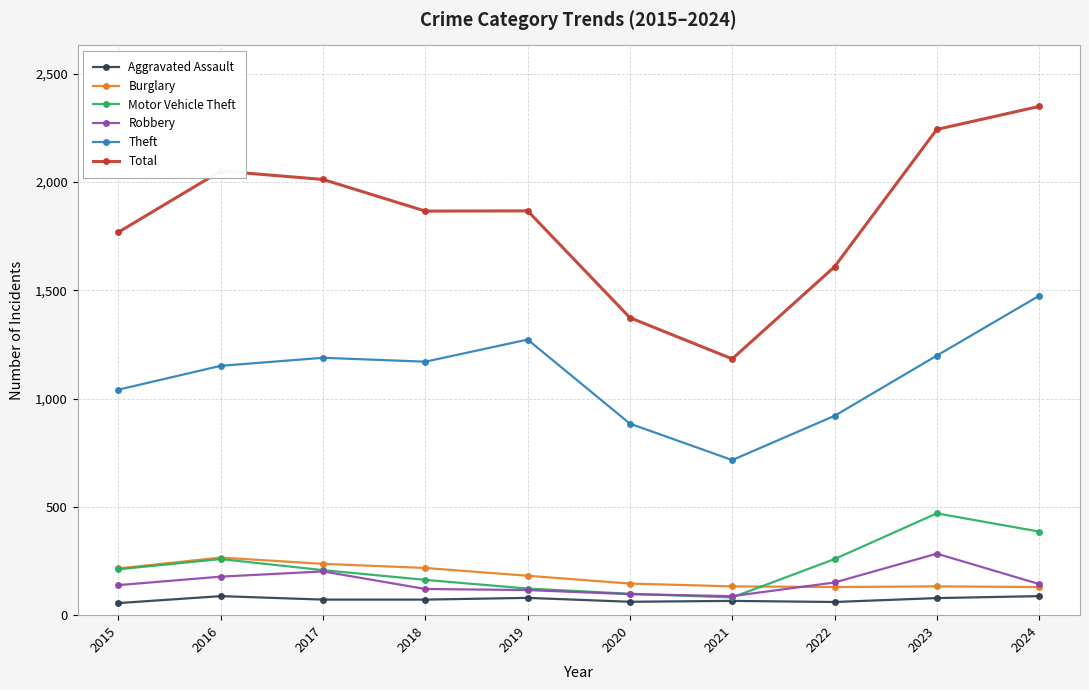

How many lines are shown in the chart?

6